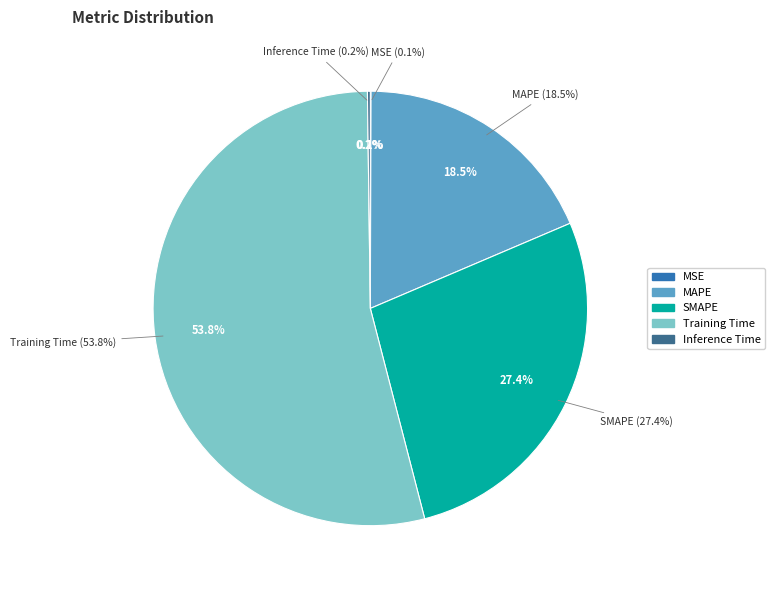

Rank the categories by value from lowest to highest.

MSE, Inference Time, MAPE, SMAPE, Training Time